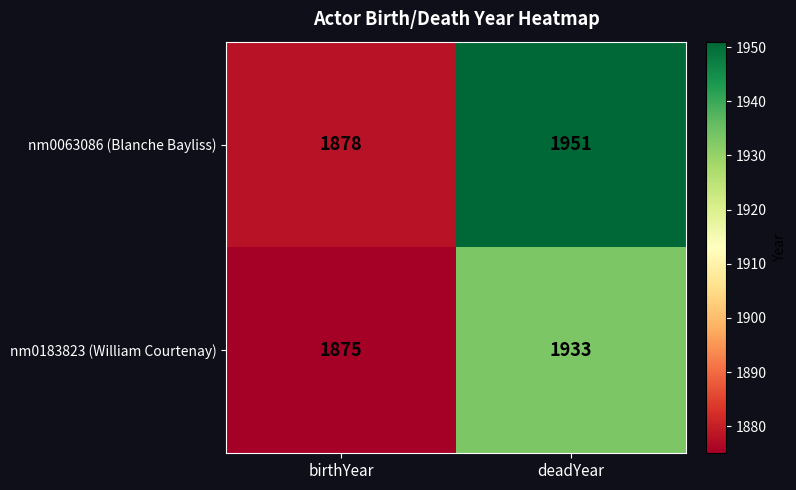

Where is nm0183823 (William Courtenay) nearest to the value 1904?

birthYear